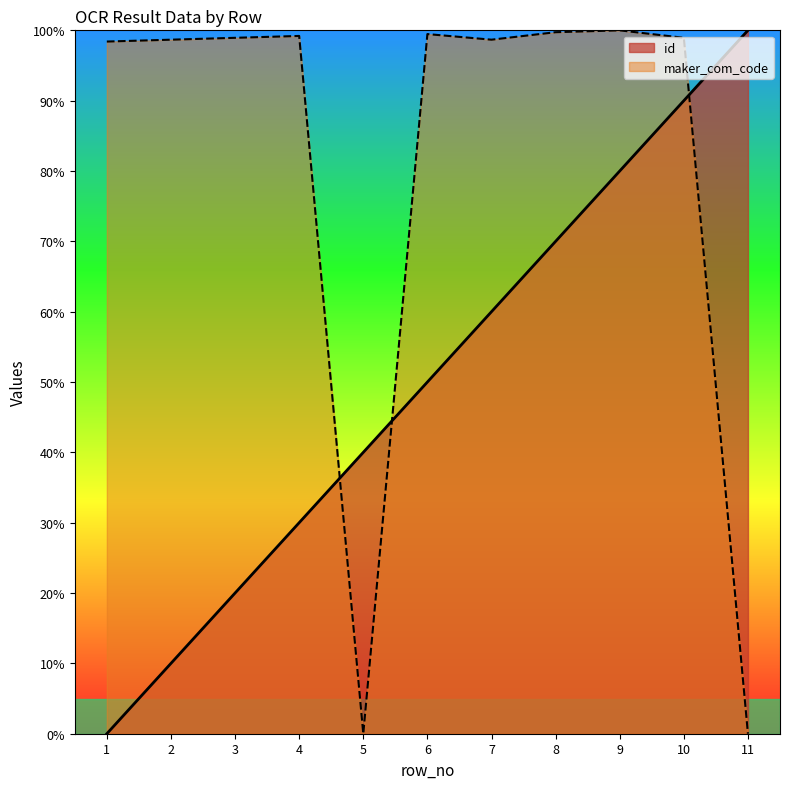

What is the maximum value shown in the chart?

100.0